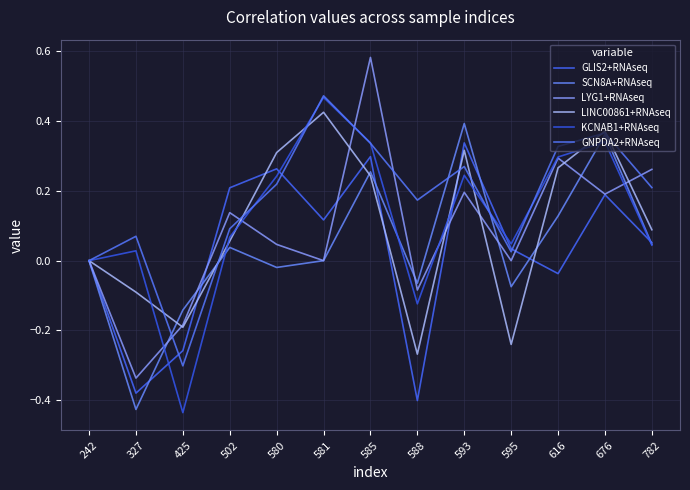

What is the value of the GNPDA2+RNAseq point at the 8th from the left?

0.2